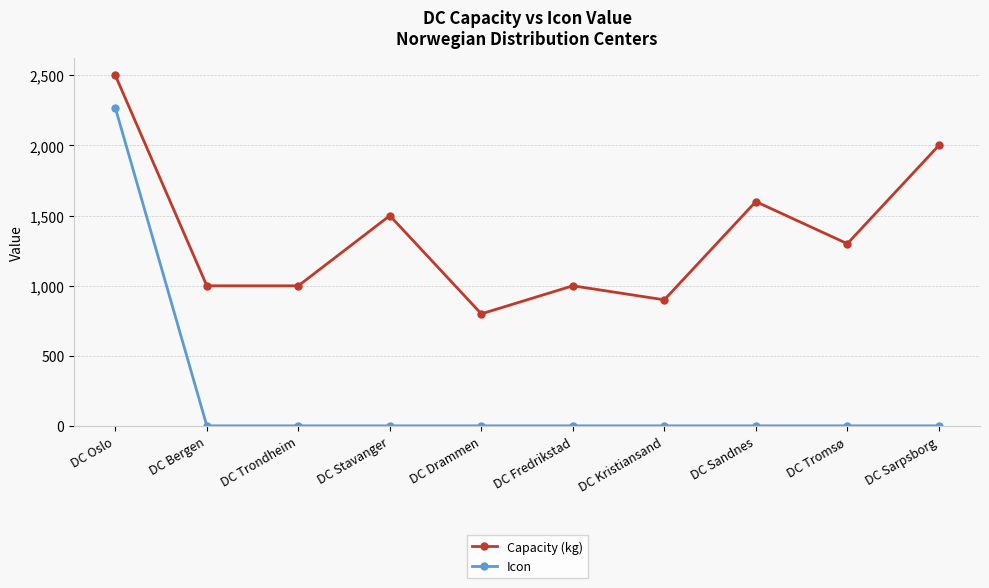

True or false: Capacity (kg) has a value of 900 at DC Kristiansand.

True